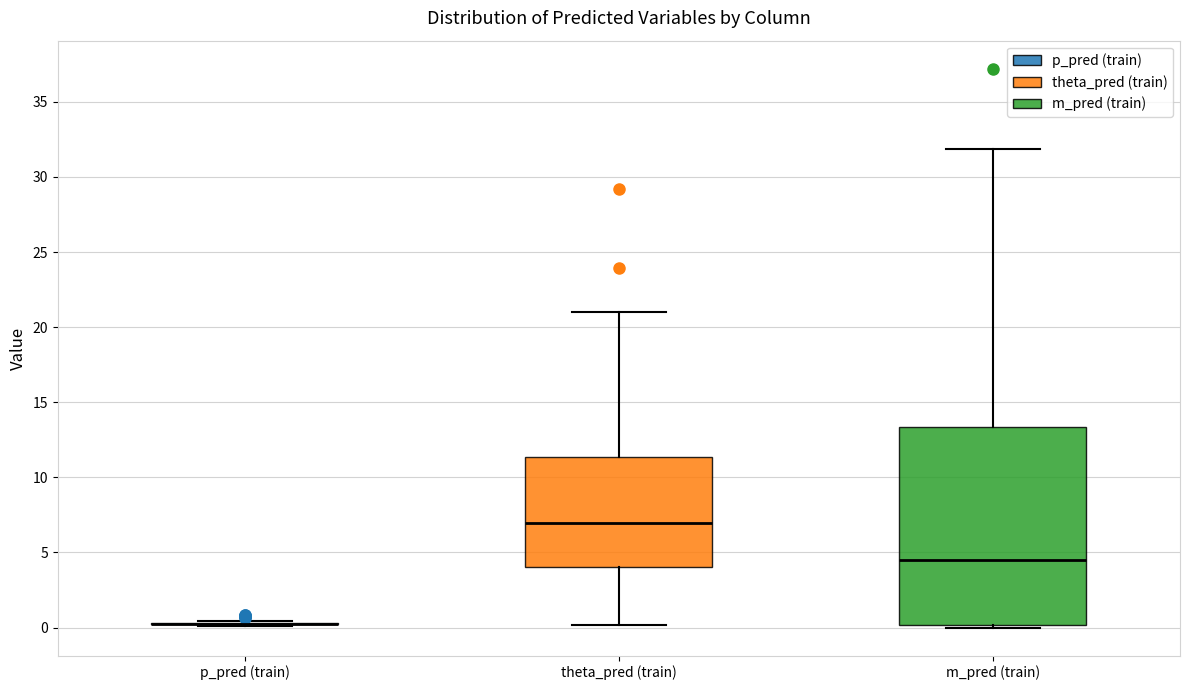

Reading left to right, transcribe this box plot: for each box, give where its median line is, the range the box spans, and where its two whiskers end, as read against the y-axis. The values are not printed on the chart, so give them approximately, as read against the axis.

p_pred (train): box collapsed to a line at 0.5, whiskers 0.0 to 0.5
theta_pred (train): median 7.0, box 4.0 to 11.5, whiskers 0.0 to 21.0
m_pred (train): median 4.5, box 0.0 to 13.5, whiskers 0.0 (just below the box's lower edge) to 32.0